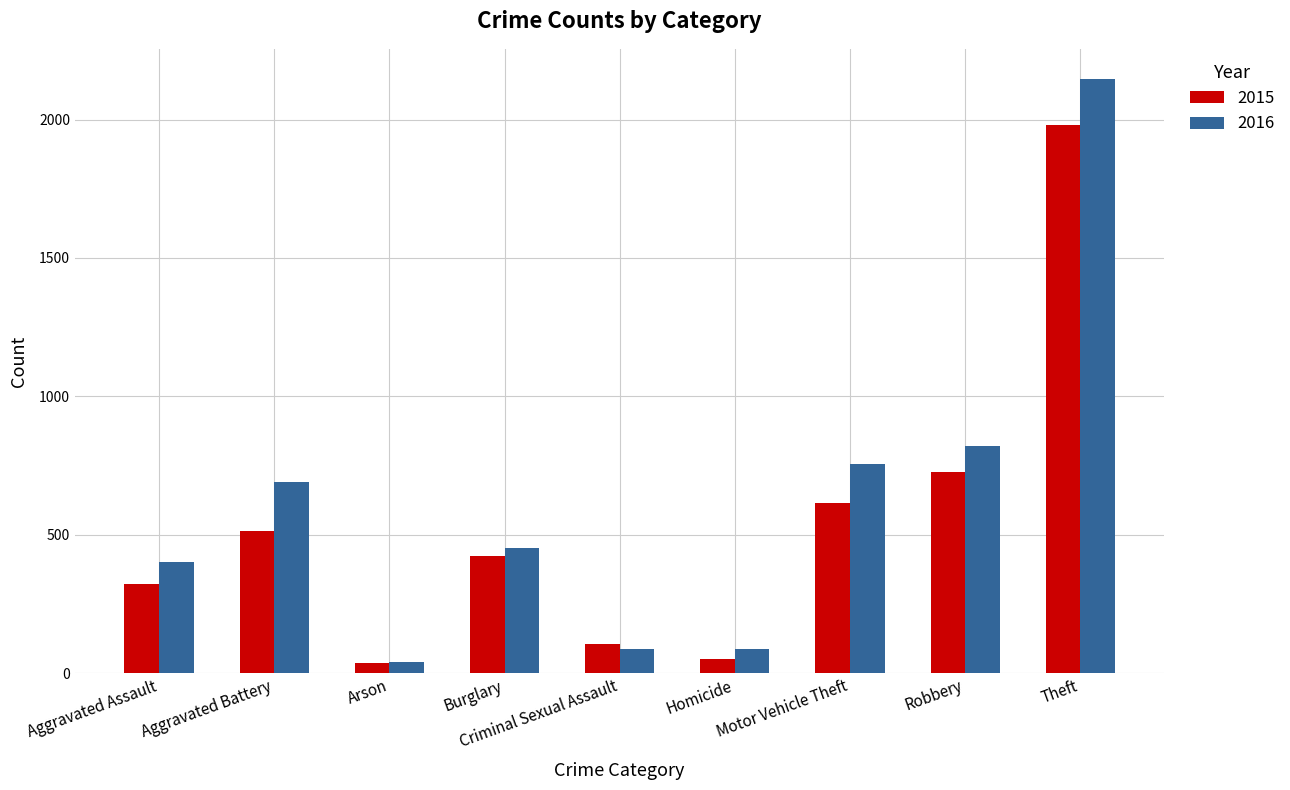

What is the total value across all series at Aggravated Assault?

725